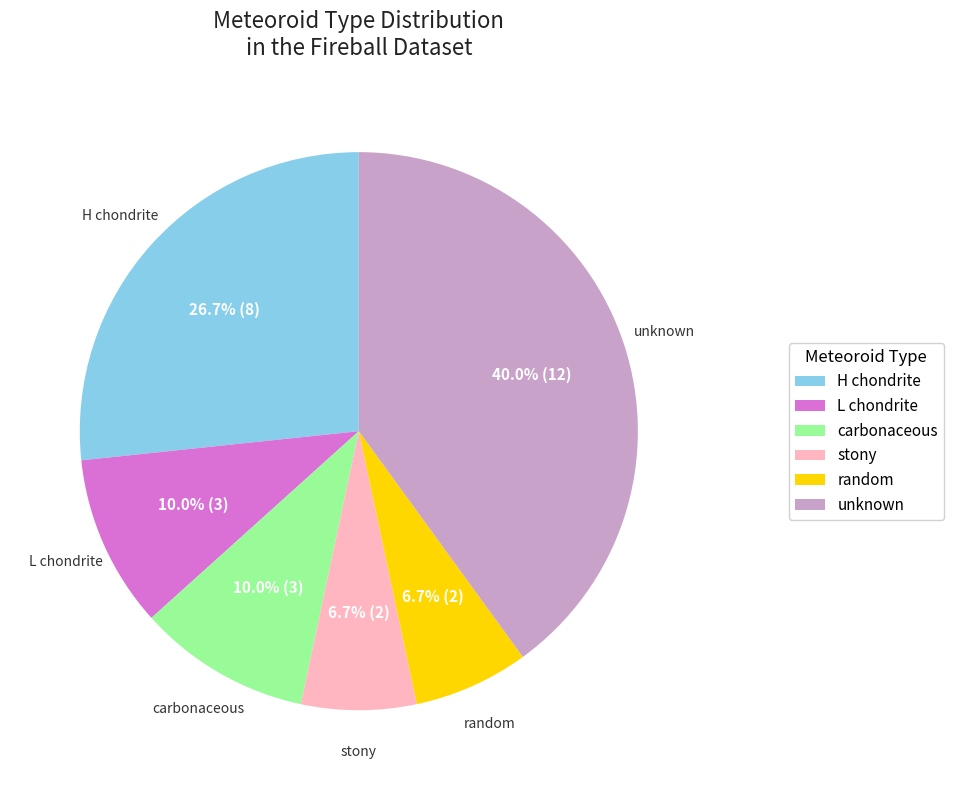

What is the ratio of the value at stony to the value at random?

1.0